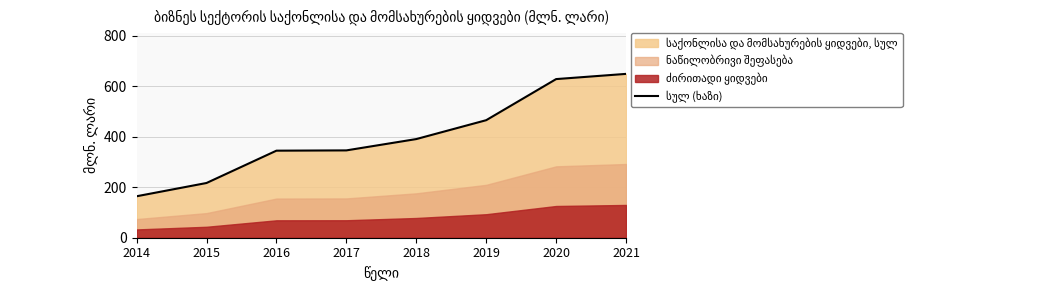

The value at 2017 is 619.5. True or false?

False